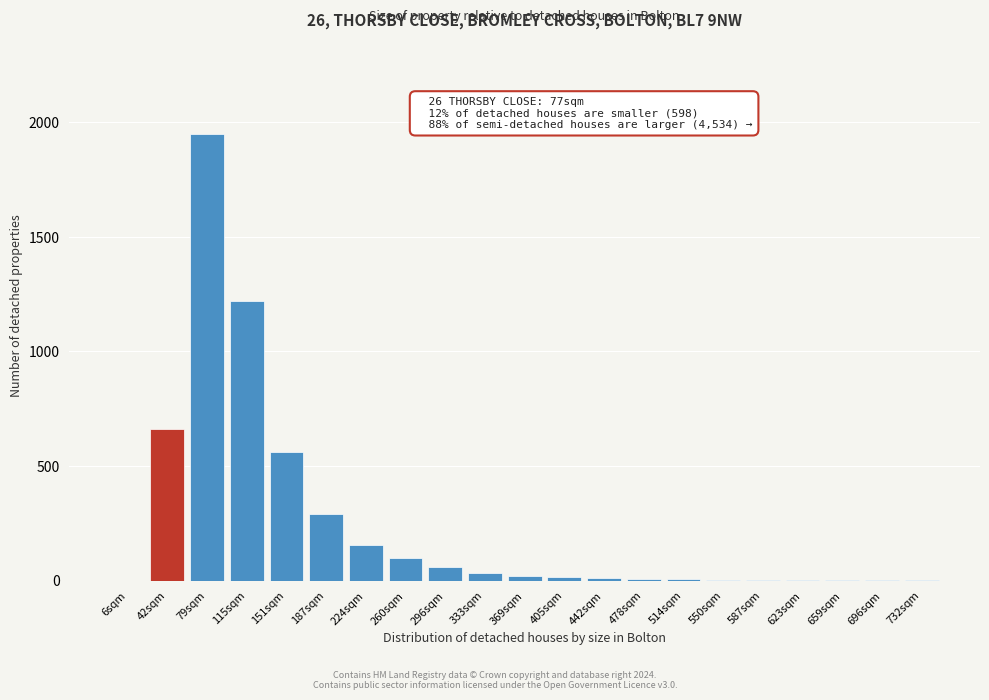

Which label corresponds to the largest value in the chart?

79sqm